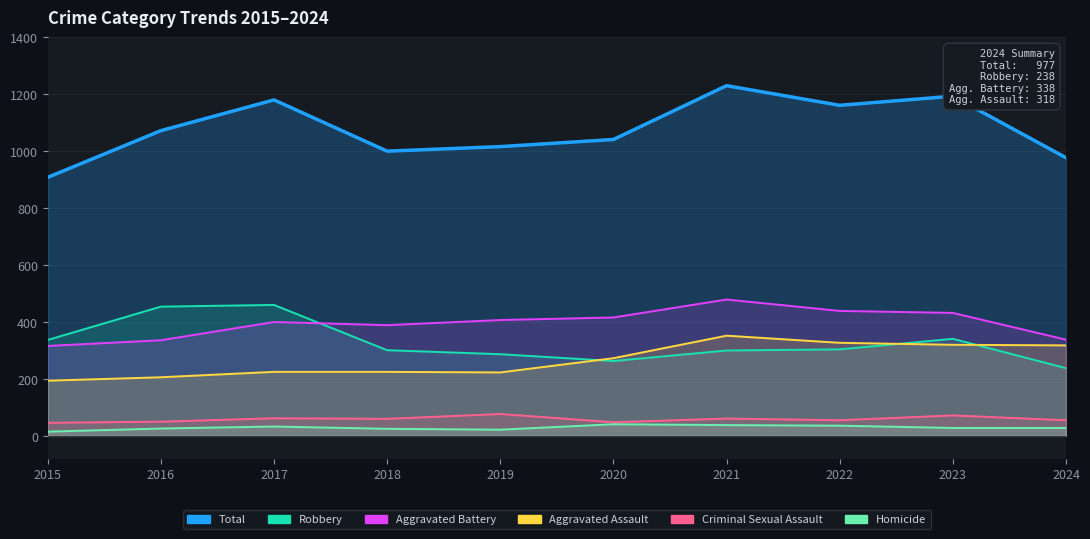

What is the average value of the Robbery series?

328